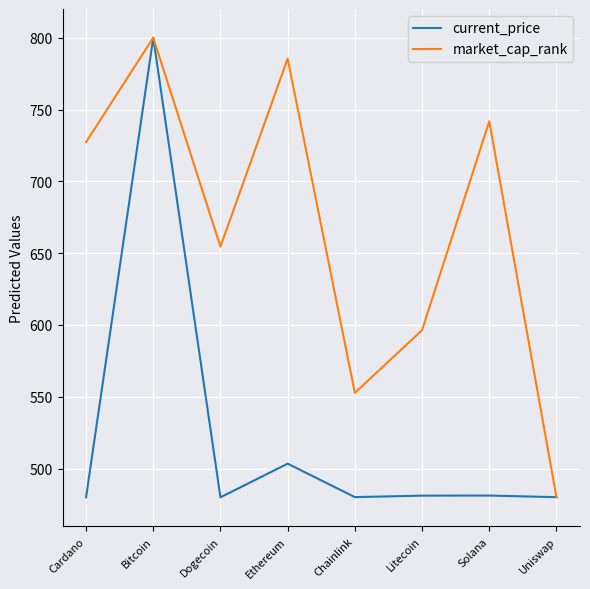

The market_cap_rank series shows 1184.1 at Ethereum. True or false?

False